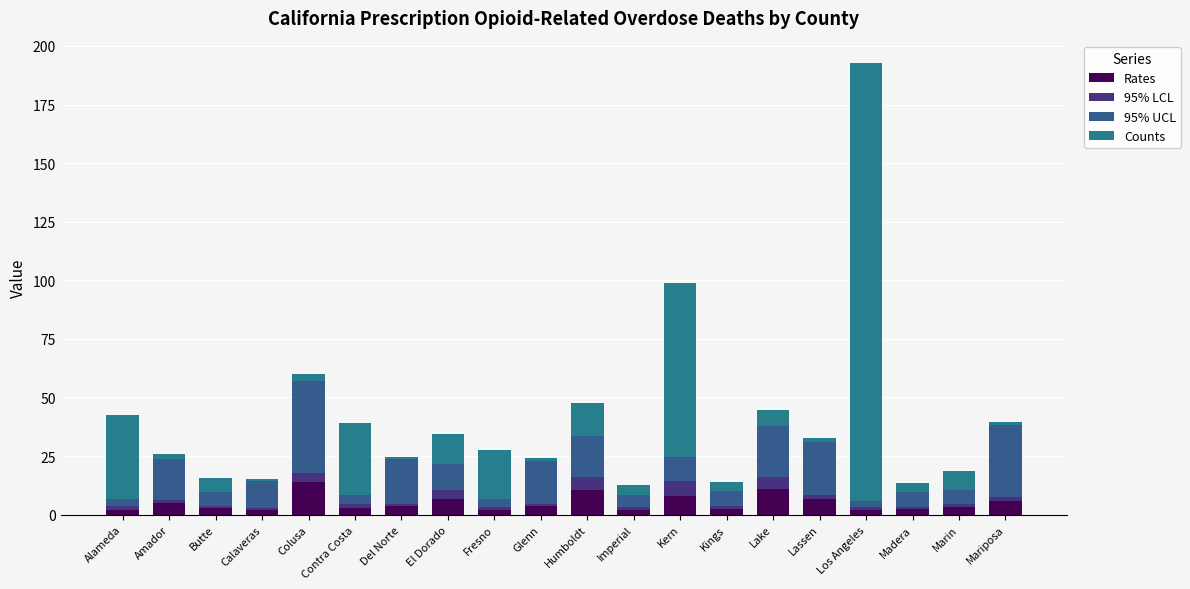

Count the number of data series in this chart.

4